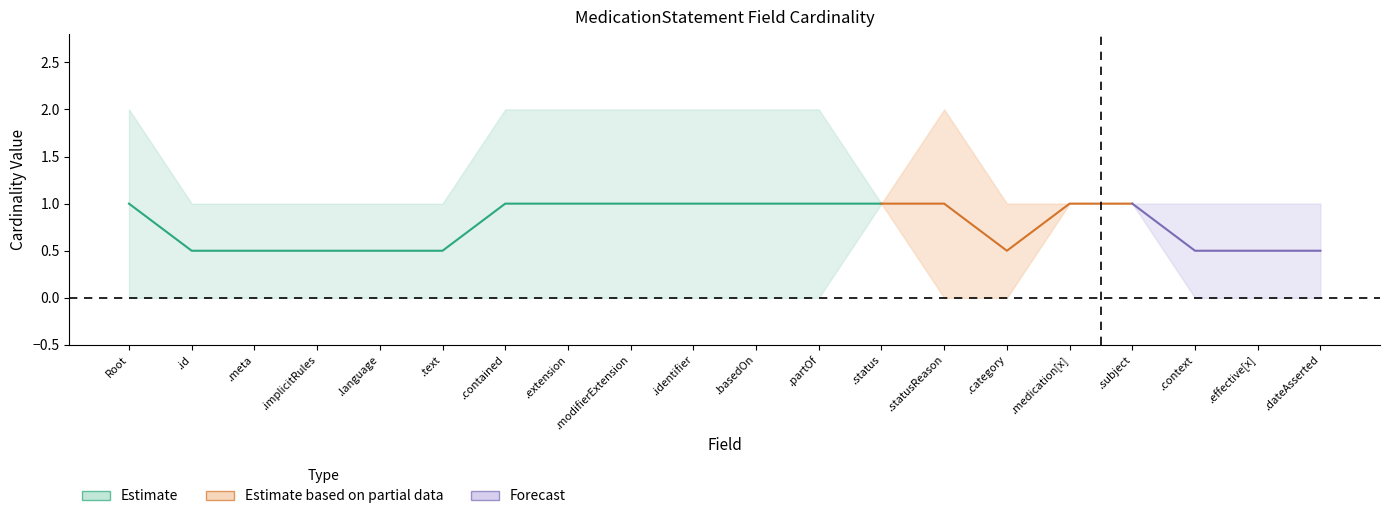

What is the difference between the Estimate values at MedicationStatement.contained and MedicationStatement.medication[x]?

1